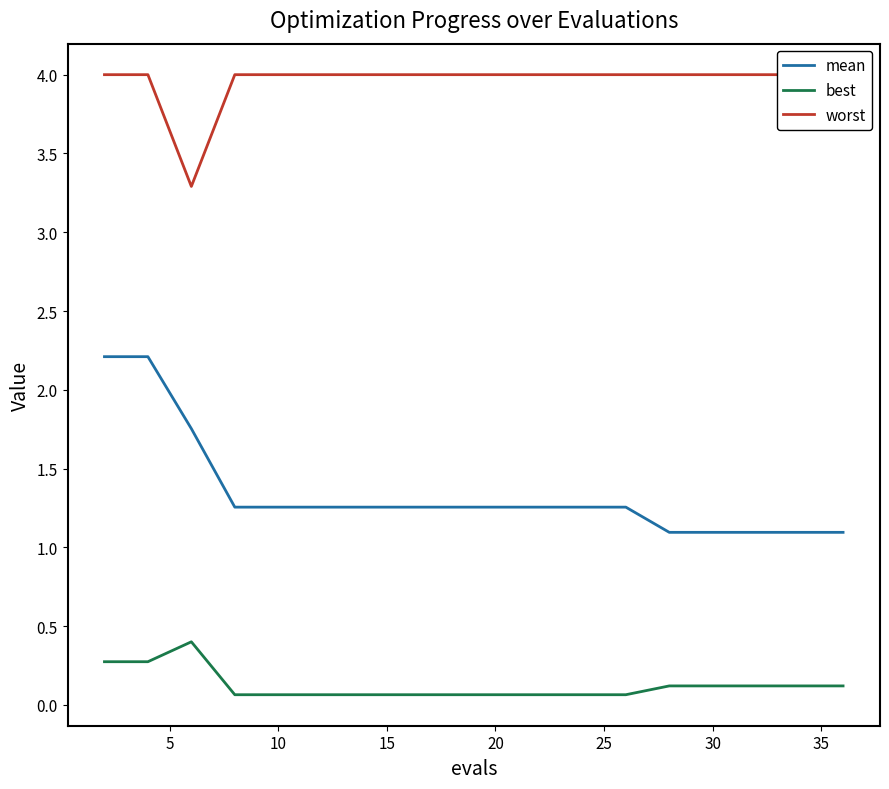

True or false: best and mean cross at least once.

False